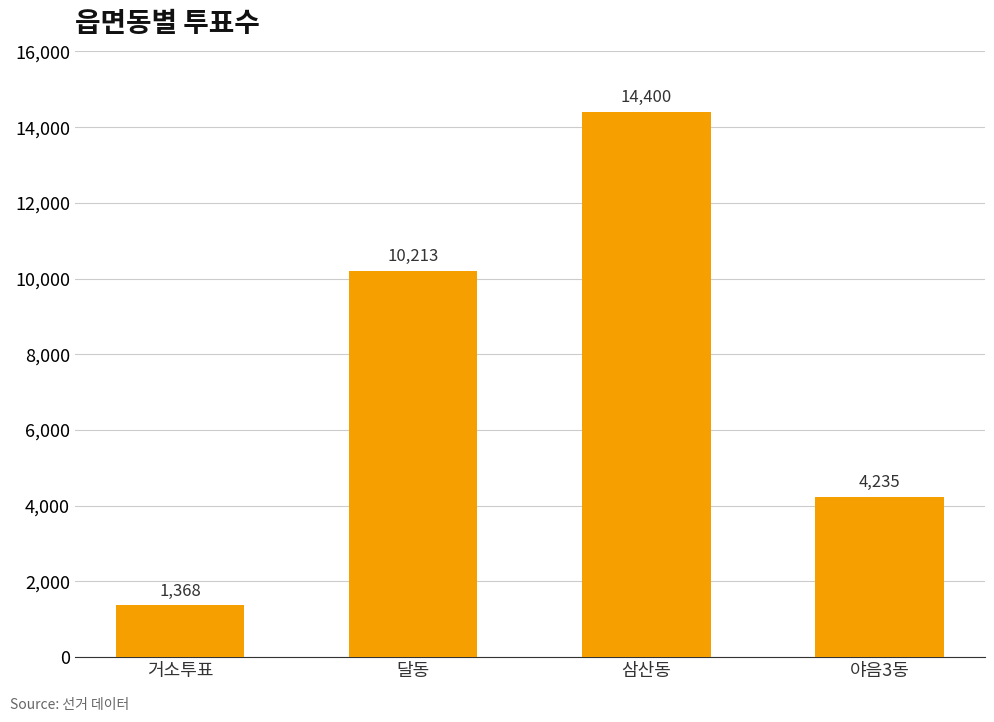

List the labels in order of value, smallest first.

거소투표, 야음3동, 달동, 삼산동